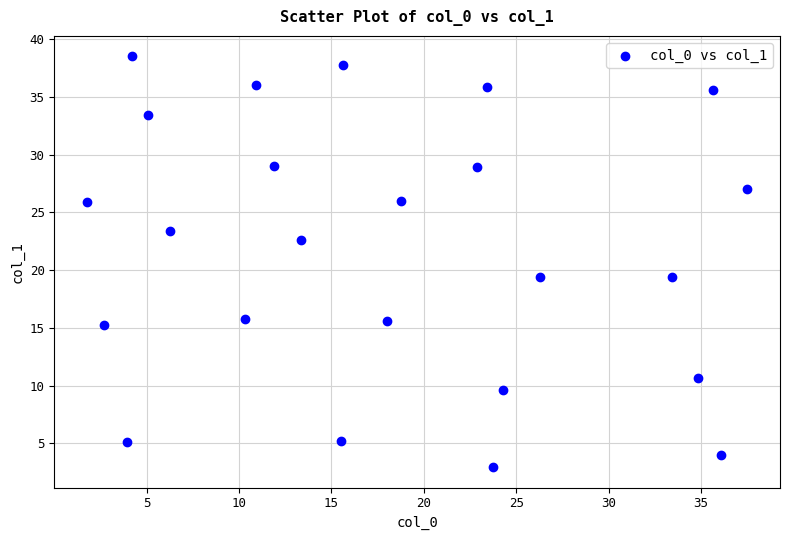

What is the range of Y values (max minus min)?

35.6